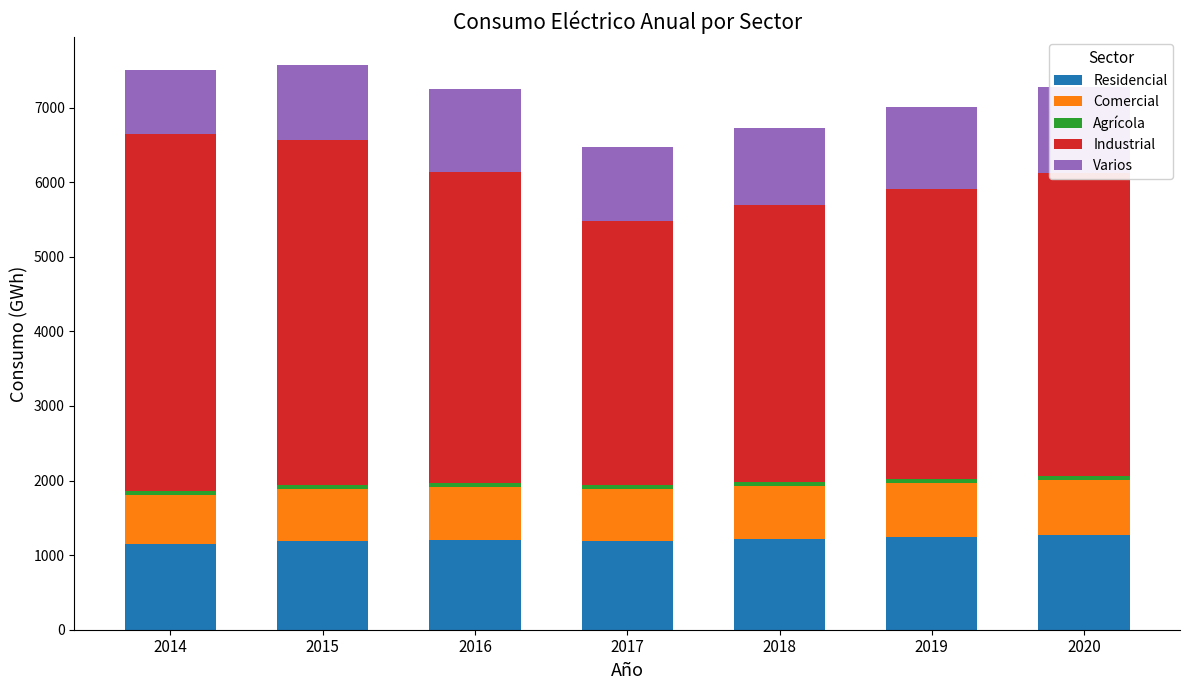

Which series has the largest total across all categories?

Industrial